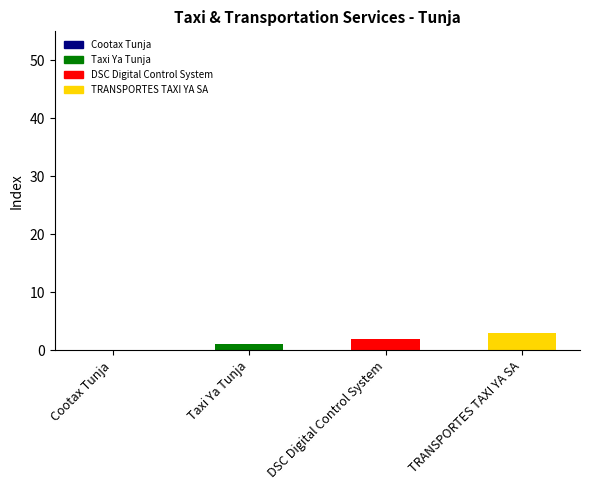

Is it true that the value at TRANSPORTES TAXI YA SA is 3?

True